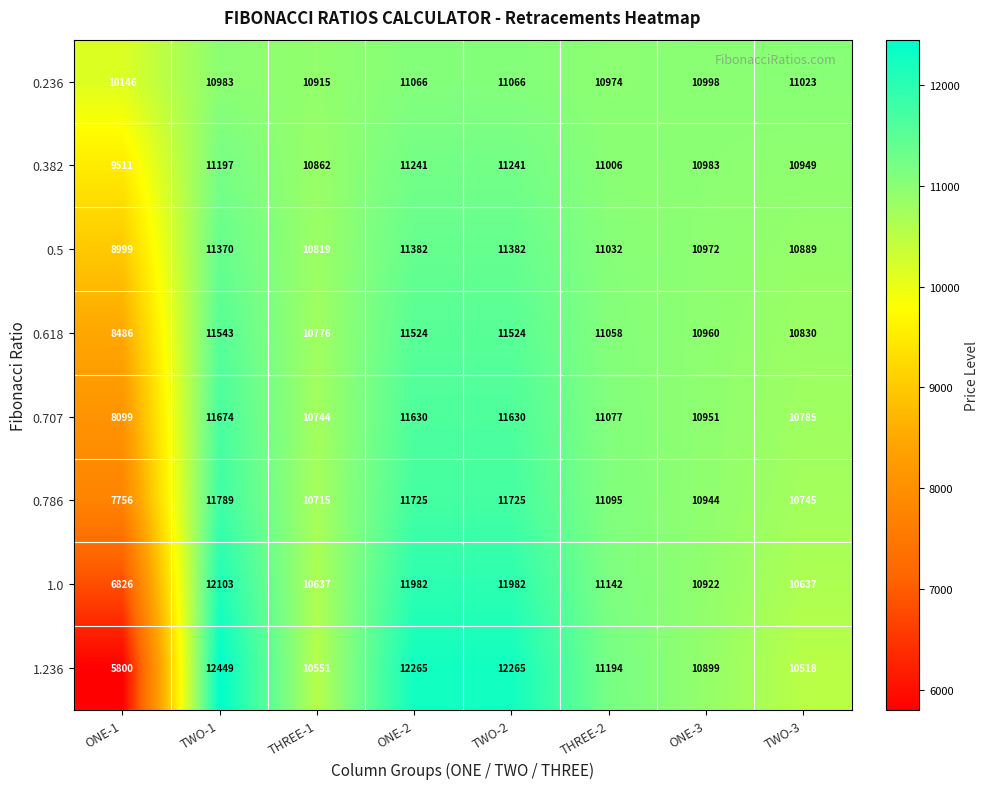

At TWO-2, list the series in order from largest to smallest.

1.236, 1.0, 0.786, 0.707, 0.618, 0.5, 0.382, 0.236